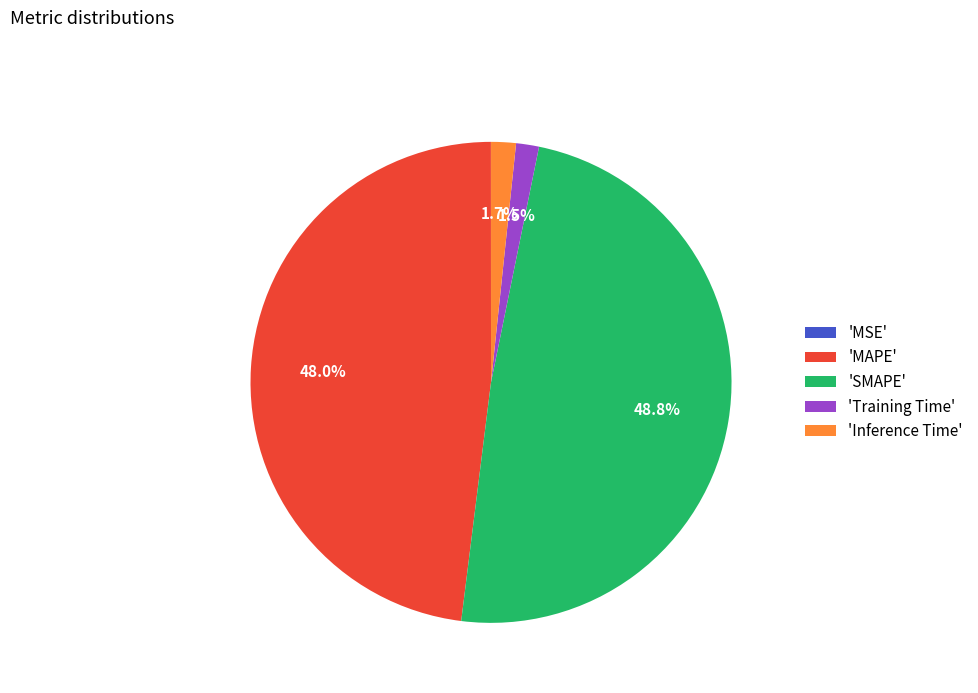

Does any single category account for the majority?

No